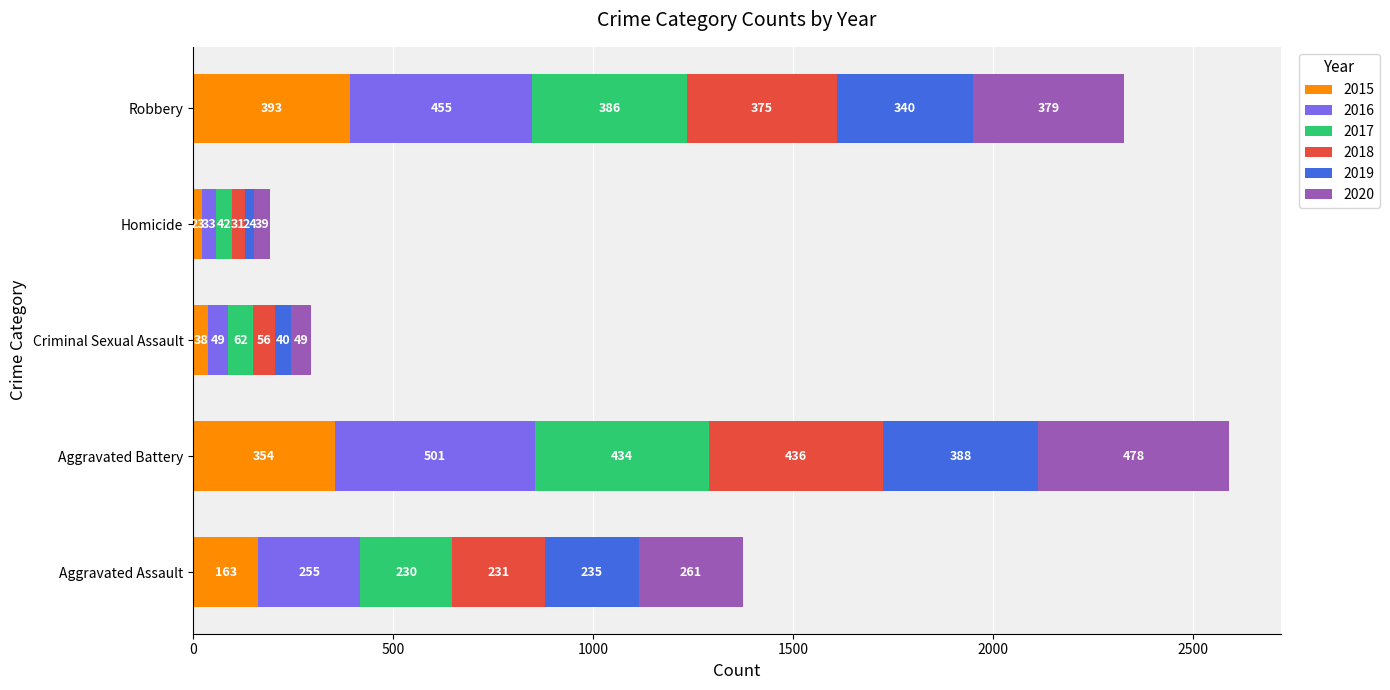

What is the lowest value of the 2015 series?

23